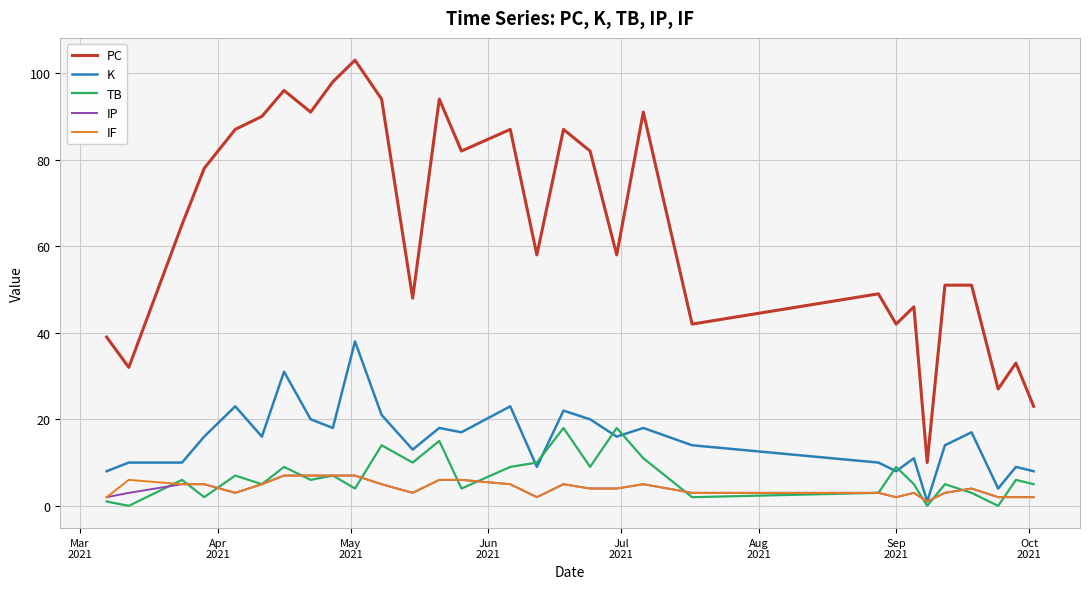

What is the difference between the maximum and minimum values in the IP series?

6